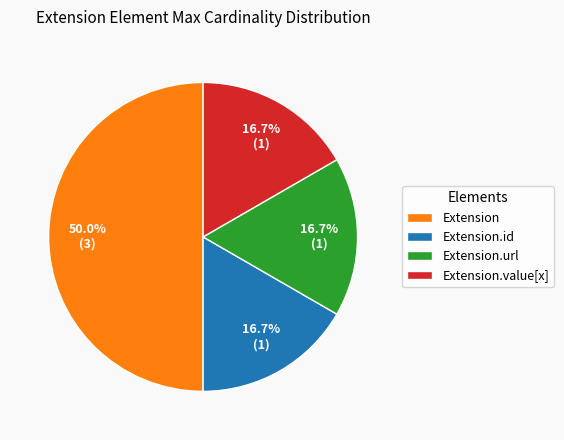

Does Extension.value[x] account for over 50% of the chart?

No